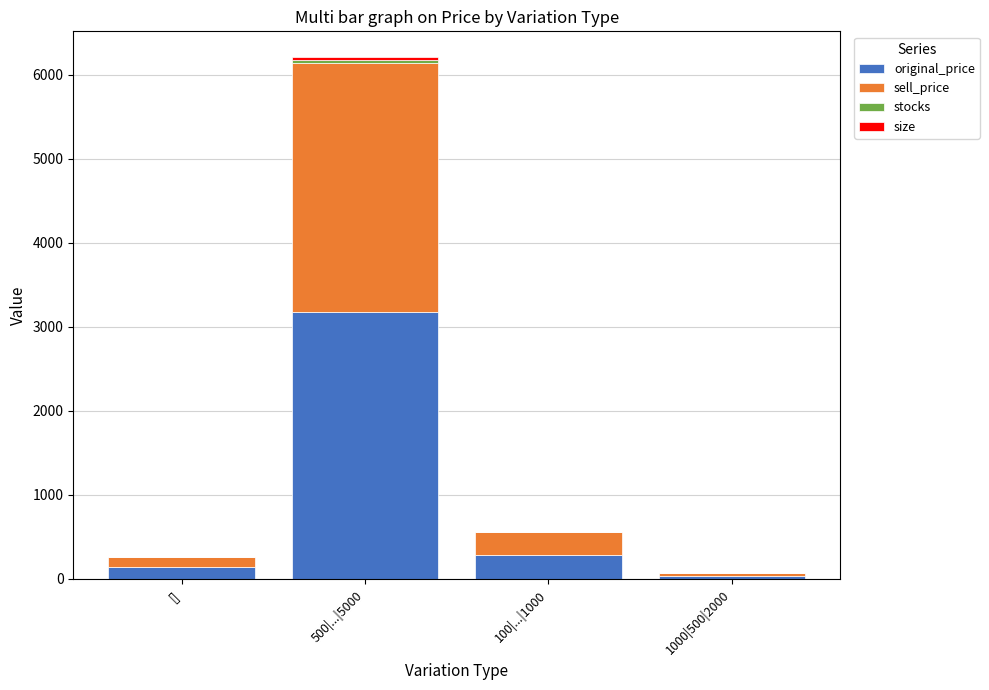

Which category has the highest value in the original_price series?

500|...|5000